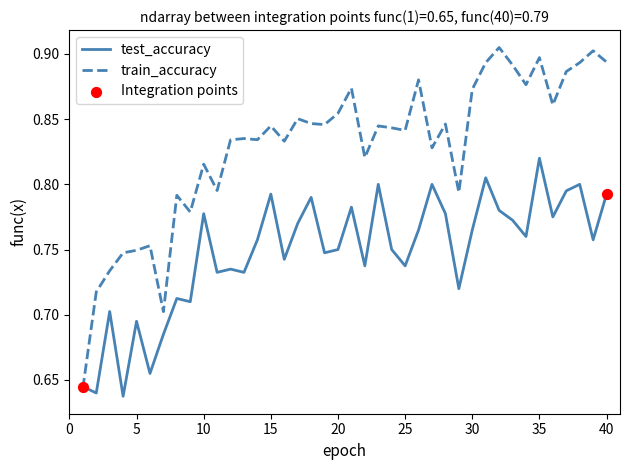

Which series has the largest total across all categories?

train_accuracy